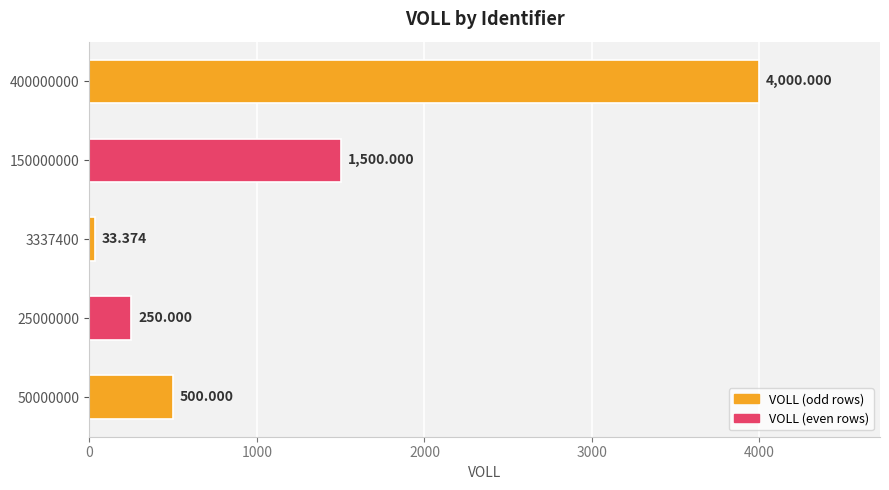

At which category does the chart reach its minimum across all series?

3337400